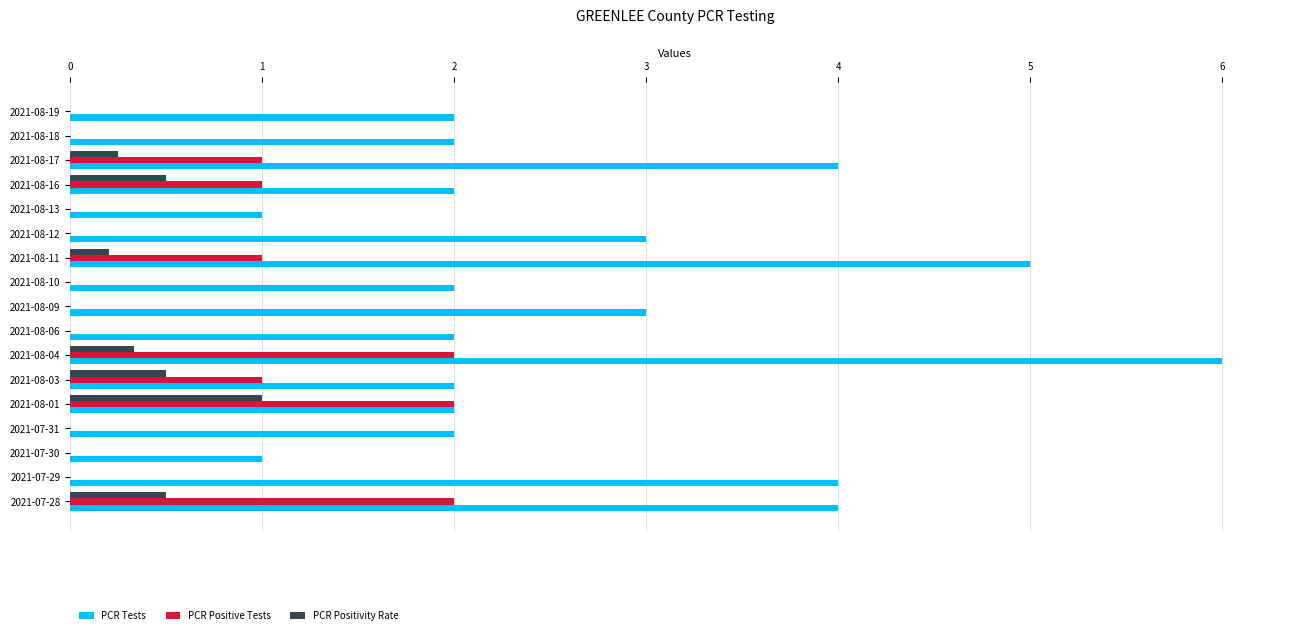

At which label does PCR Tests reach its peak?

2021-08-04